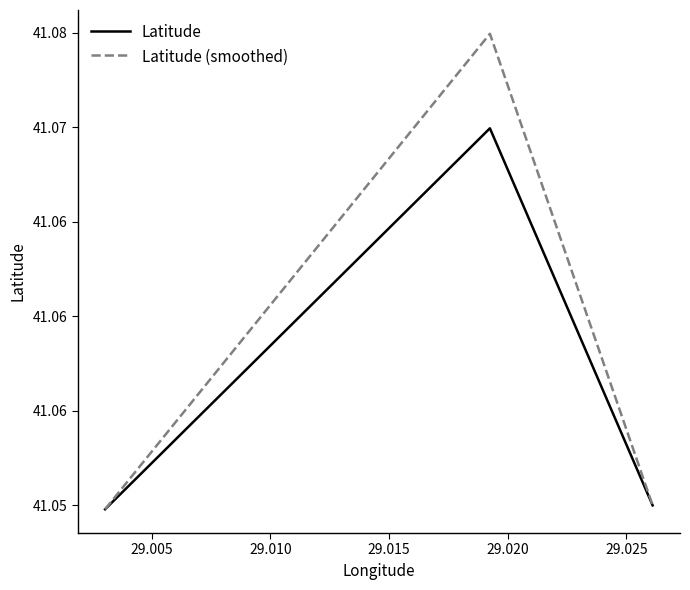

Reading right to left, transcribe all the data shown in this chart.

Latitude: 41.0	41.1	41.0
Latitude (smoothed): 41.0	41.1	41.0